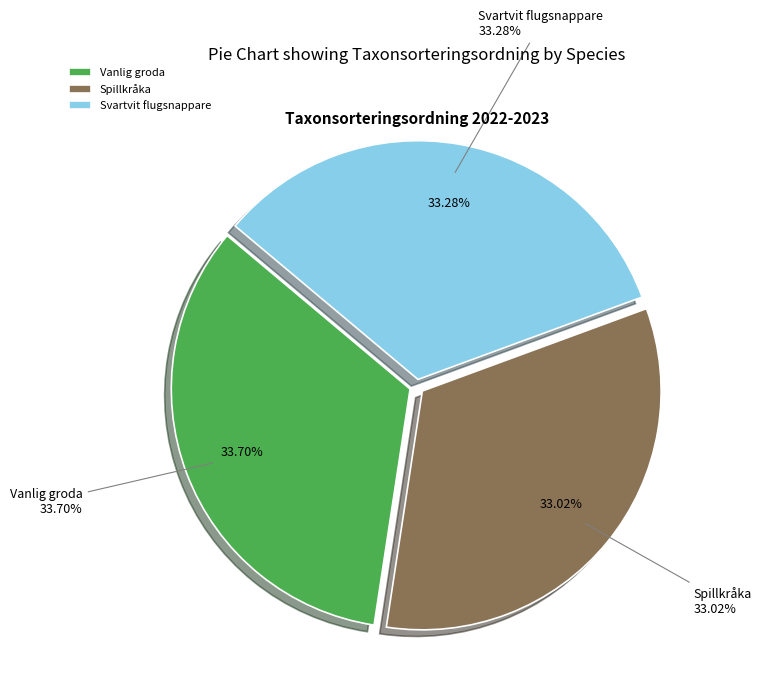

Rank the categories by value from lowest to highest.

Spillkråka, Svartvit flugsnappare, Vanlig groda